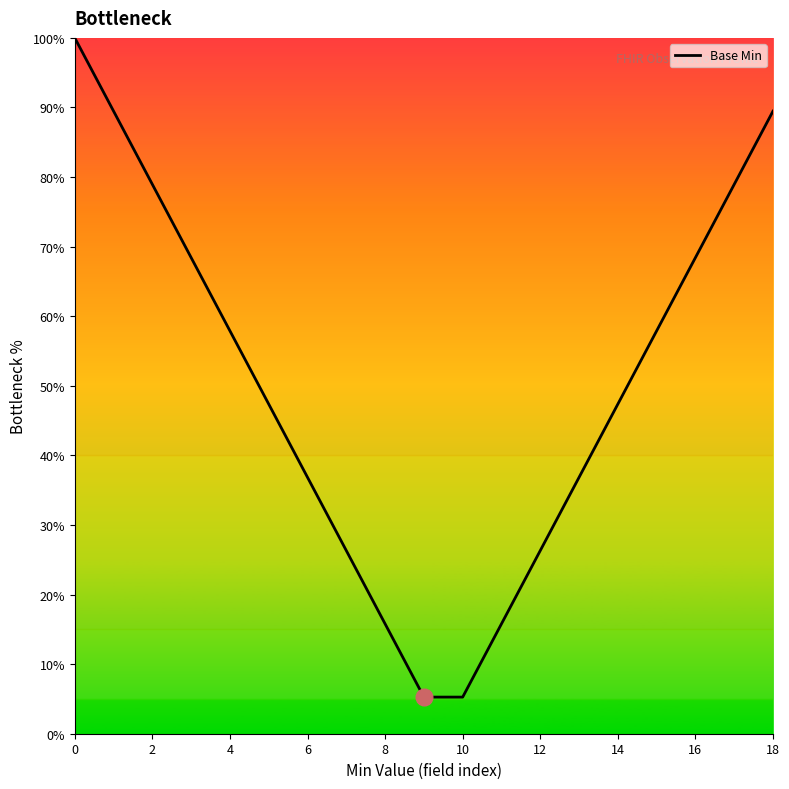

What is the greatest value displayed?

100.0